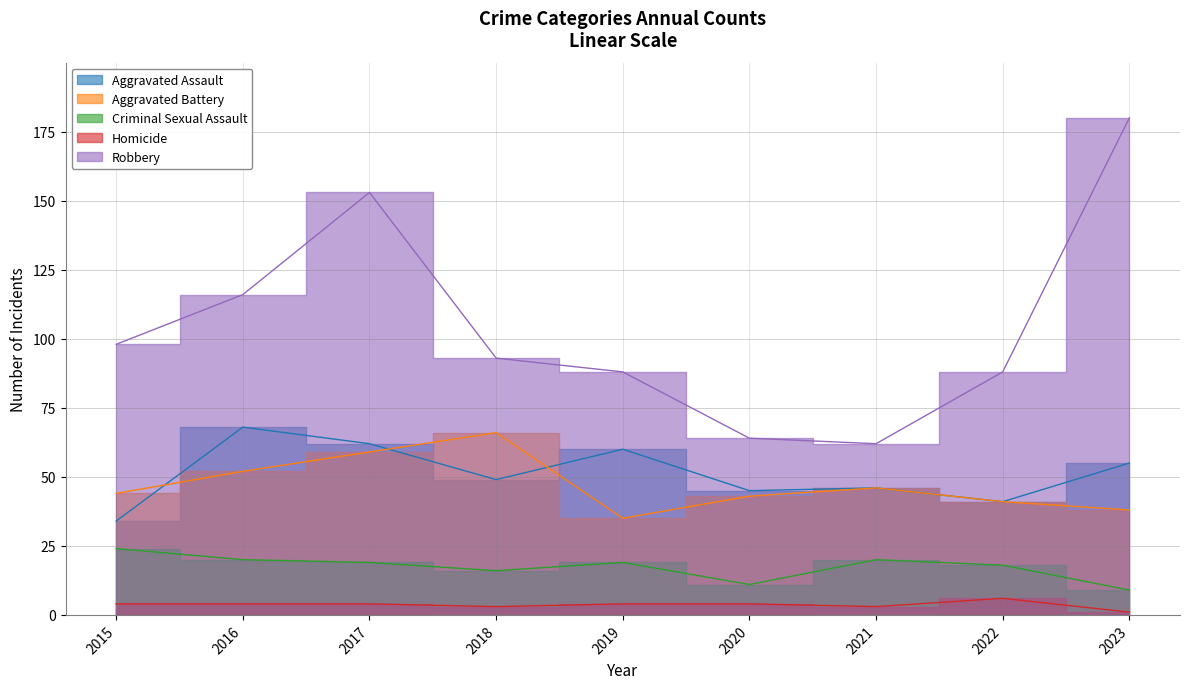

What is the total value across all series at 2015?

204